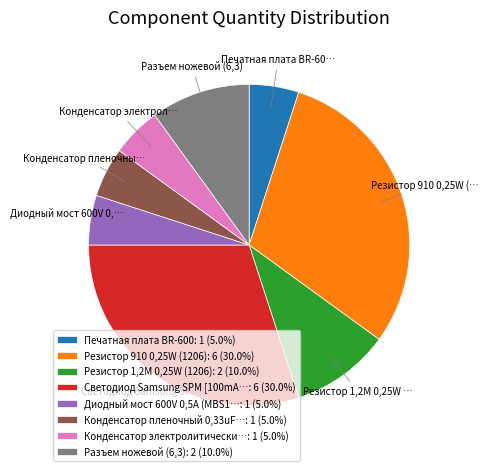

Approximately how many times larger is the value at Резистор 1,2M 0,25W (1206): 2 (10.0%) compared to Конденсатор пленочный 0,33uF…: 1 (5.0%)?

2.0